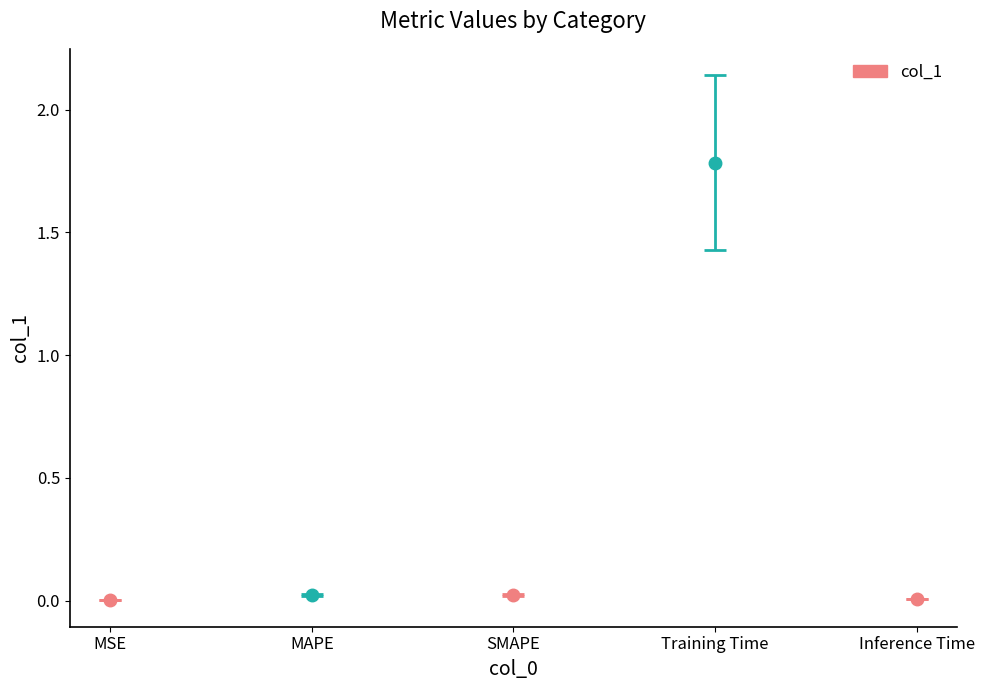

What is the label of the 4th bar from the right?

MAPE